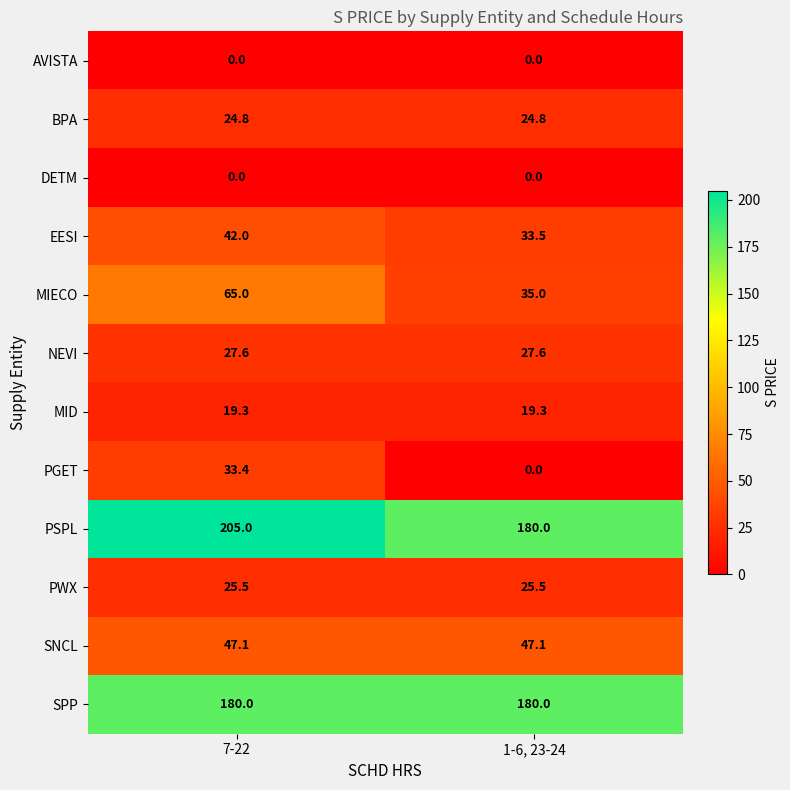

Which series has the largest range (max minus min)?

PGET